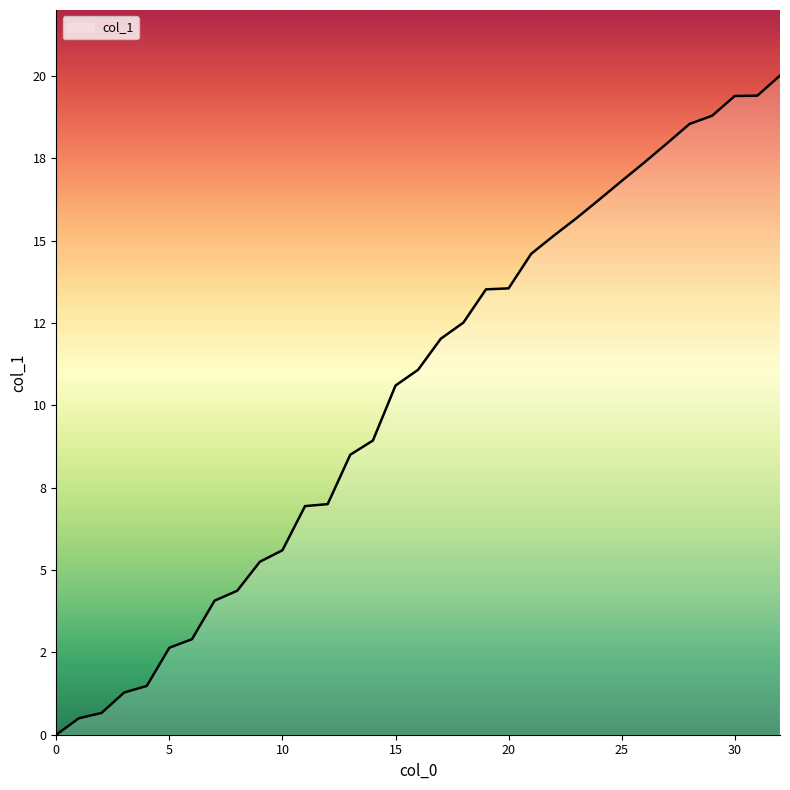

Is this an area chart (filled region under the line)?

Yes